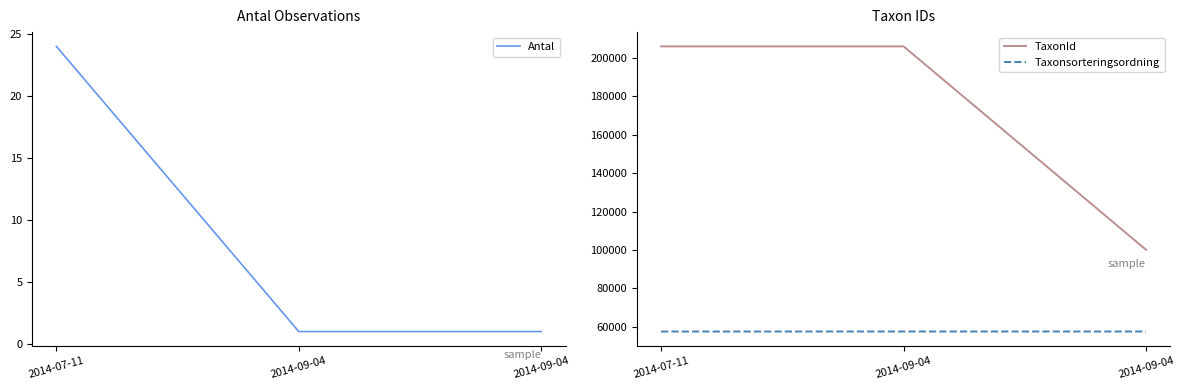

What is the sum of all Taxonsorteringsordning values?

172487